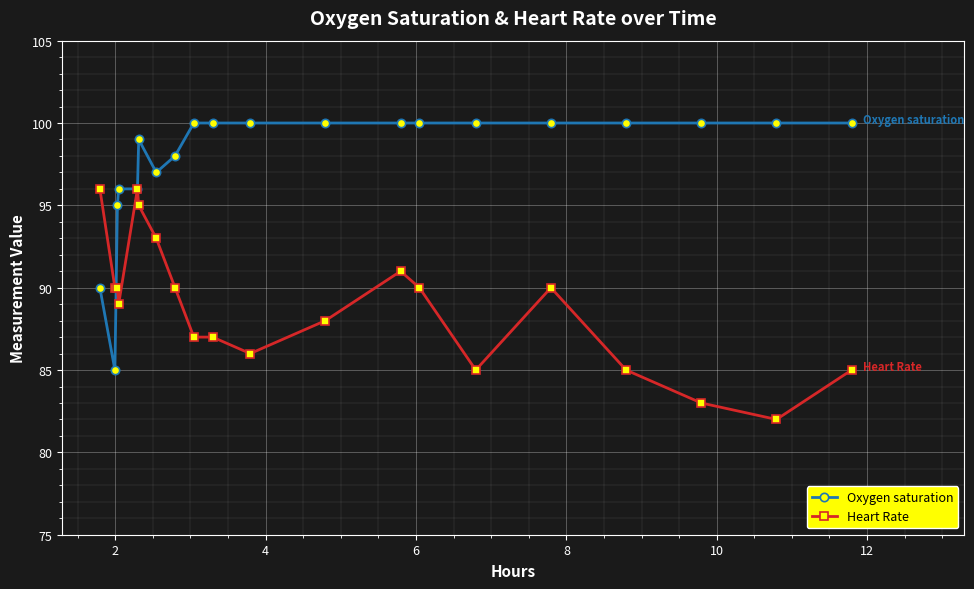

What is the value of the Heart Rate point at the 14th from the left?

90